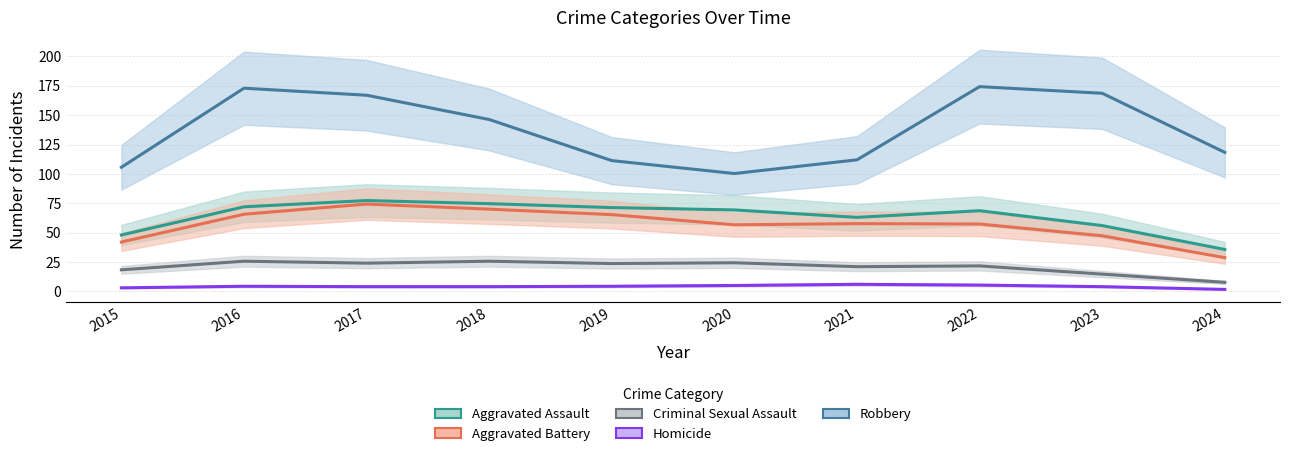

In Robbery, how many points are higher than both neighbors (excluding endpoints)?

2